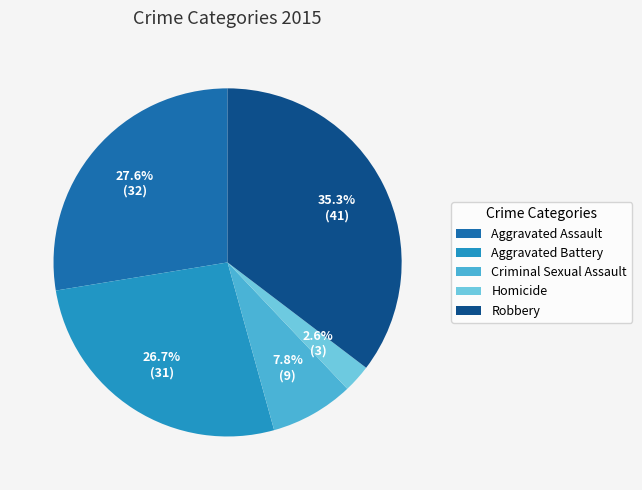

To the nearest percent, what percentage of the pie is Robbery?

35%